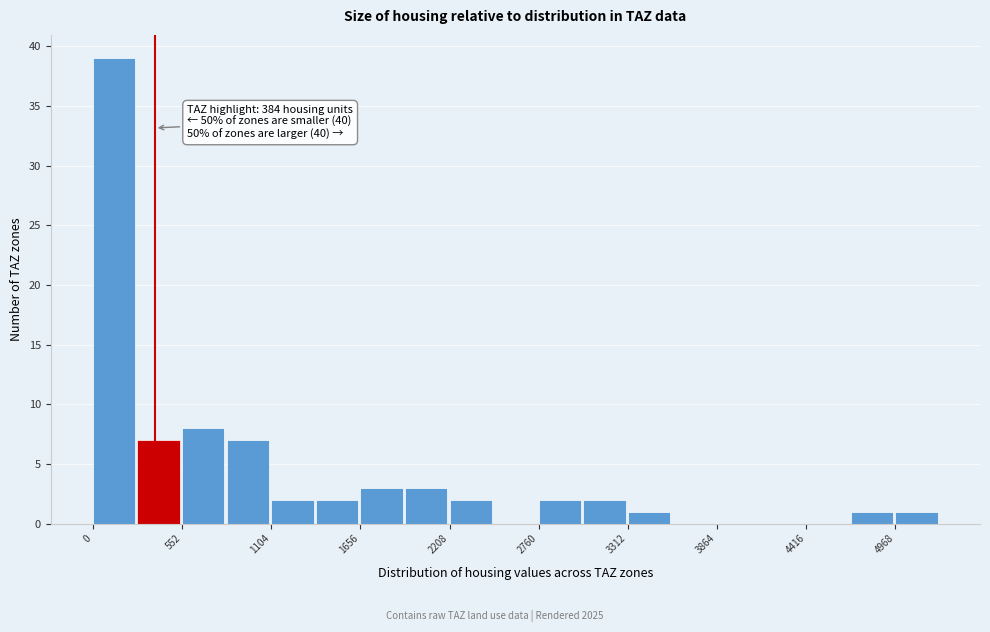

Read against the x-axis, roughly where is the centre of the tallest bar?

100